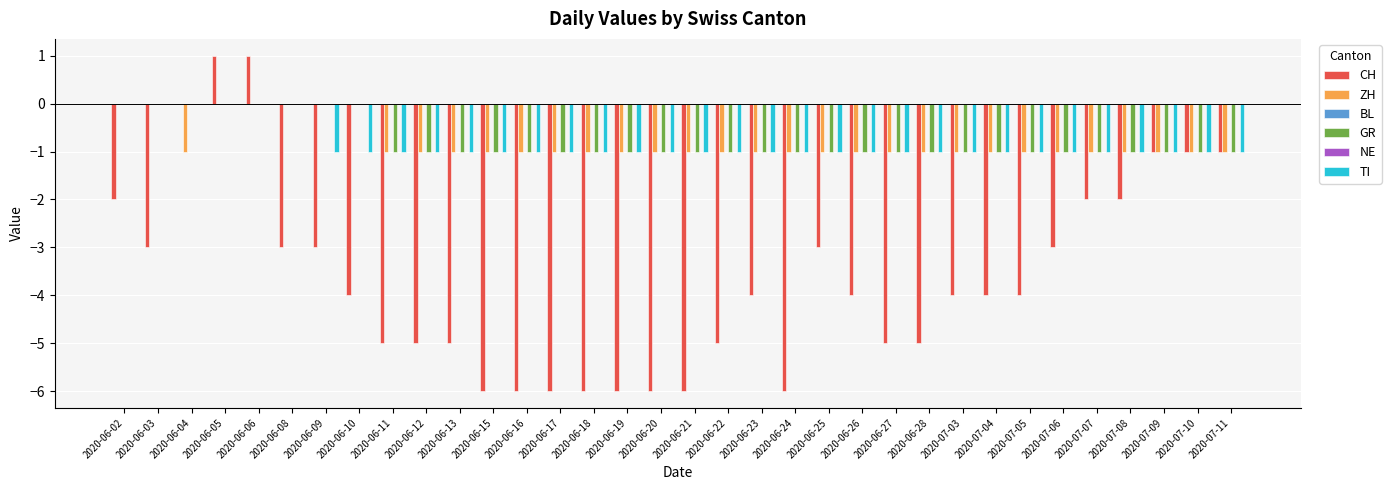

True or false: ZH has a value of -1 at 2020-06-26.

True